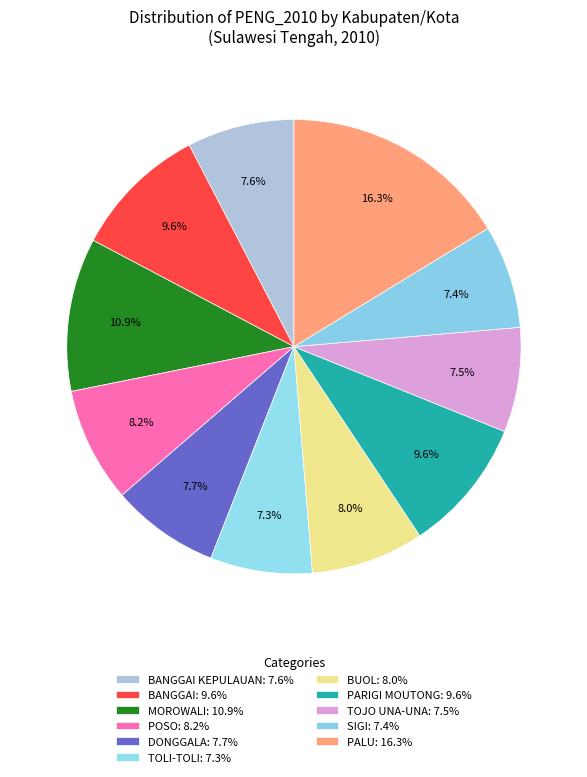

Which slice is the smallest?

TOLI-TOLI